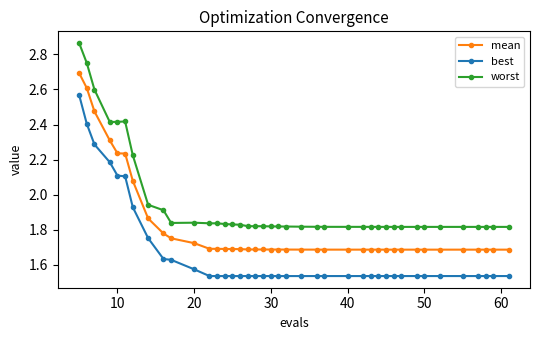

What is the difference between the maximum and minimum values in the best series?

1.0